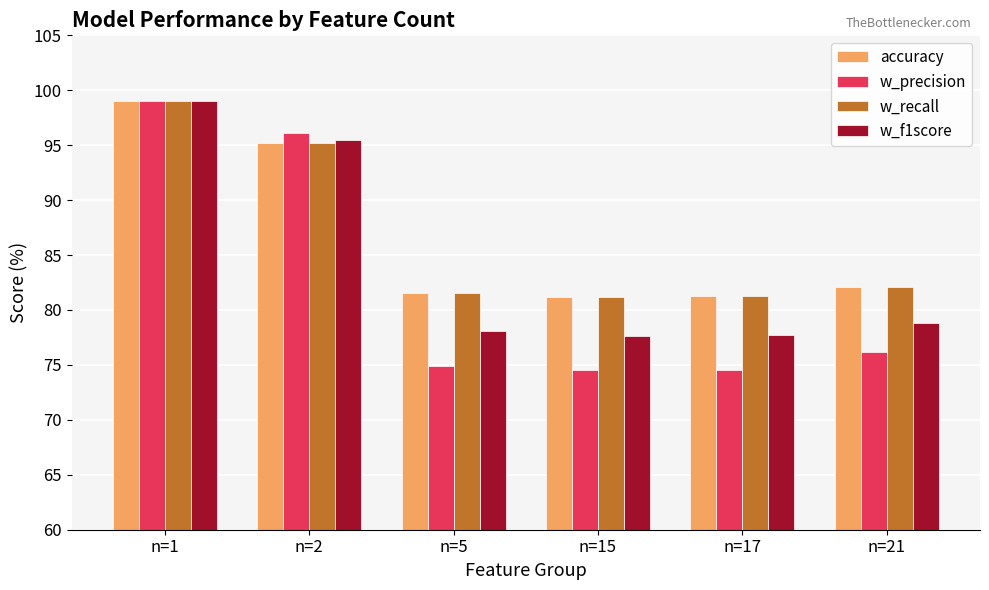

Which series has the widest spread of values?

w_precision